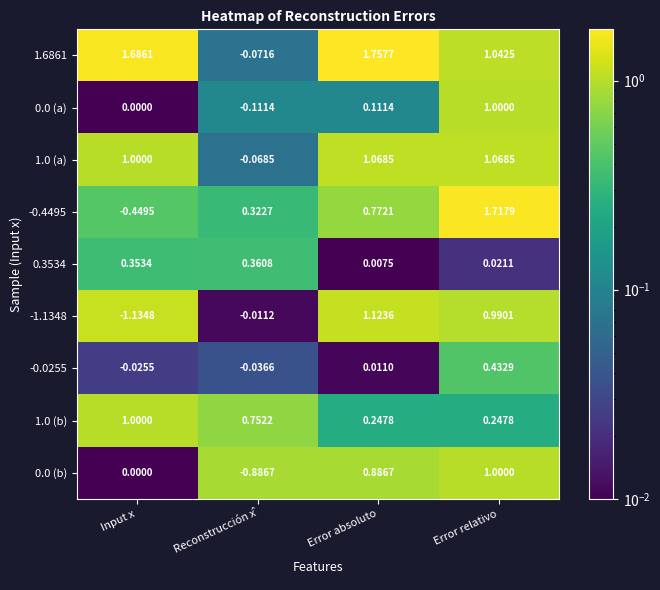

At which category does the chart reach its peak across all series?

Error absoluto